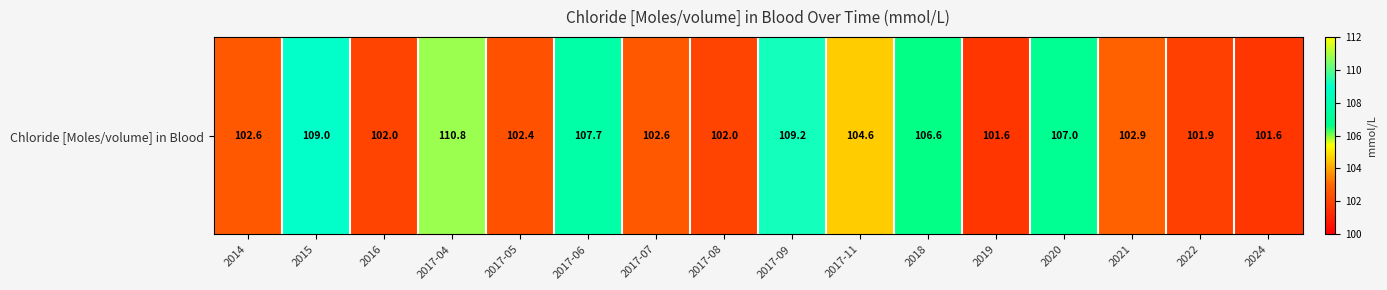

The value at 2024 is 101.6. True or false?

True